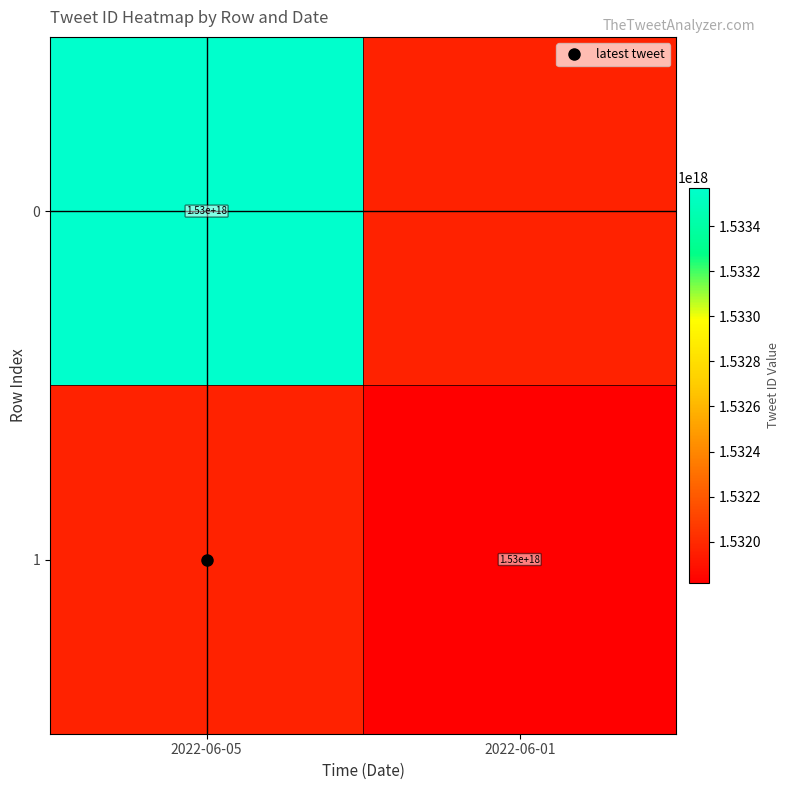

Where is 0 nearest to the value 1533570499044835328?

2022-06-05